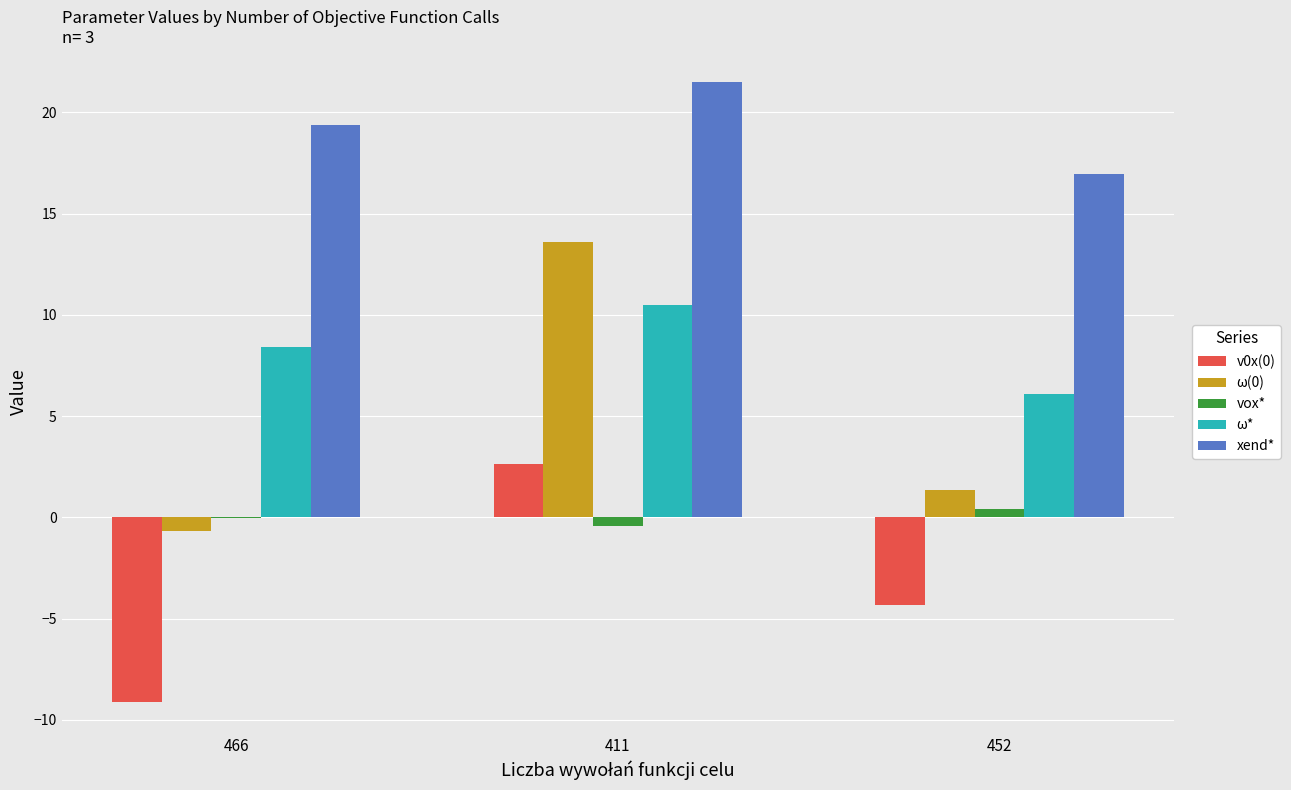

What is the maximum value shown in the chart?

21.5